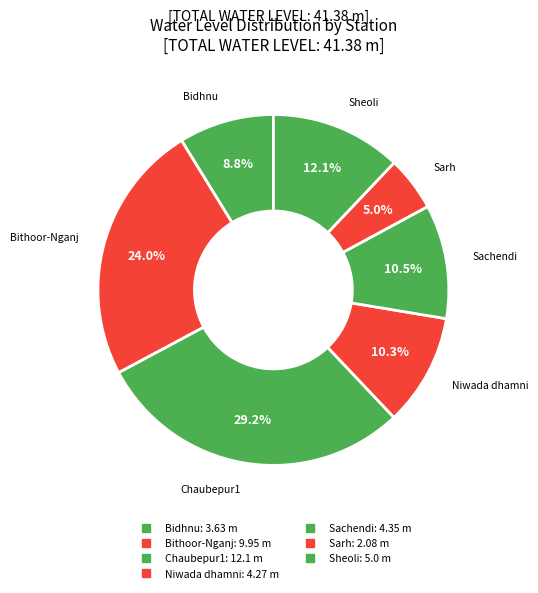

Does Sheoli account for over 50% of the chart?

No